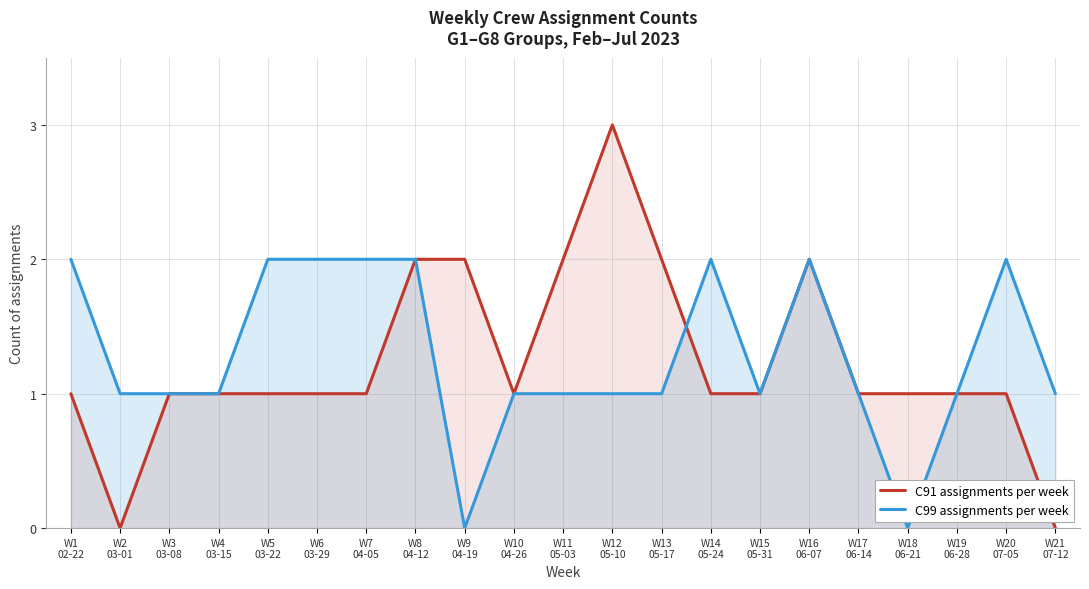

What are all the series names shown in the legend?

C91 assignments per week, C99 assignments per week